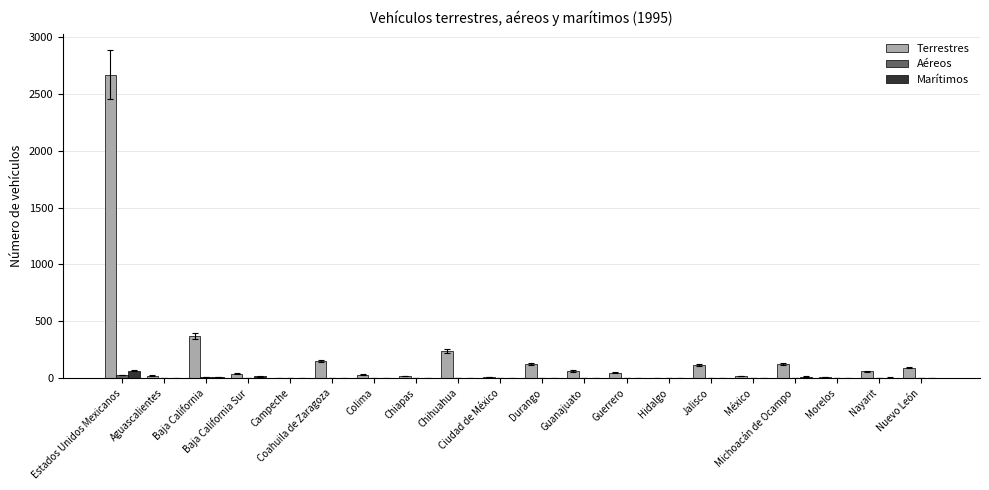

Which category has the highest value in the Marítimos series?

Estados Unidos Mexicanos